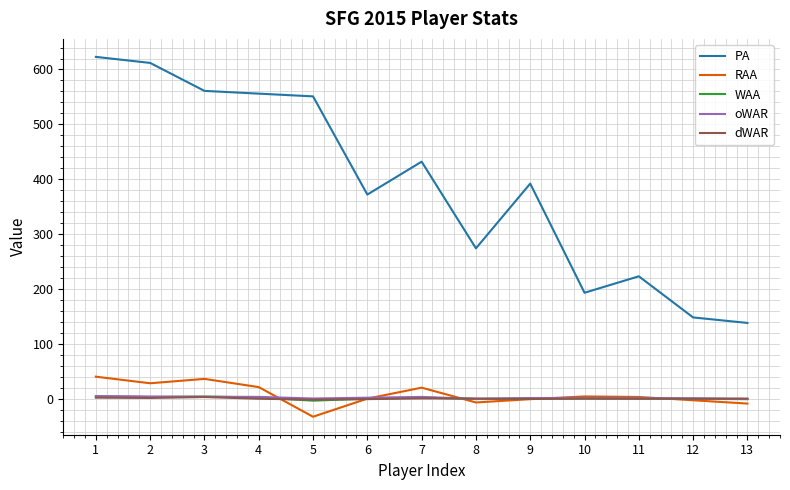

At which category does RAA reach its first local valley?

2